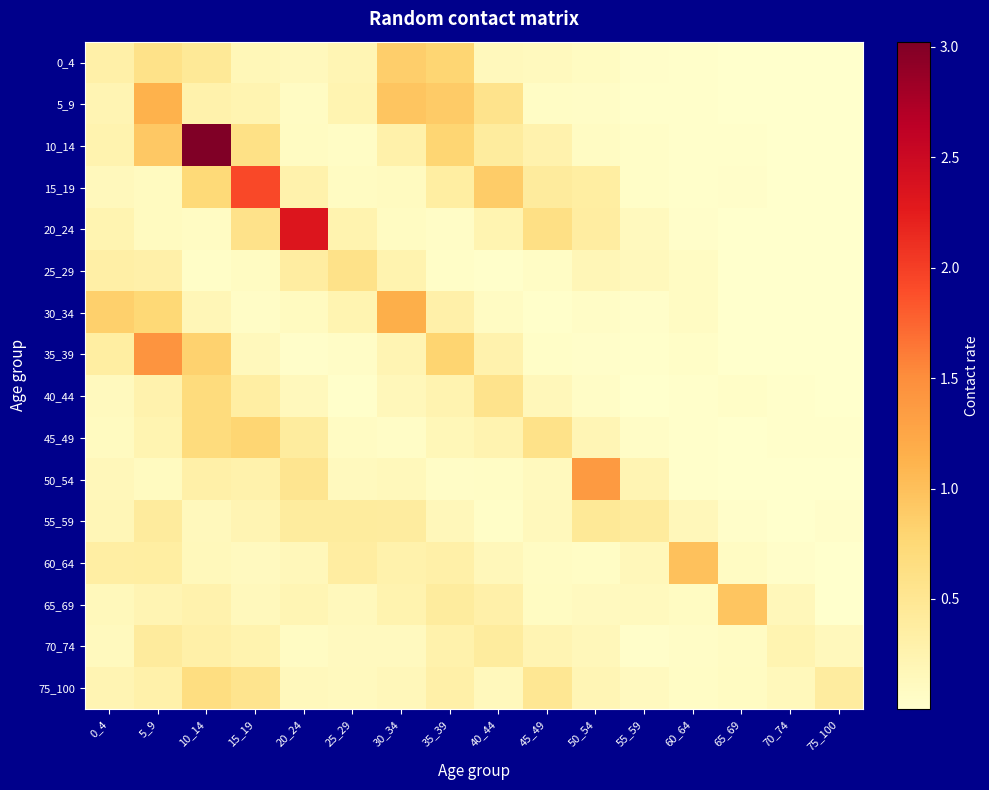

Reading left to right, transcribe all the data shown in this chart.

0_4: 0_4=0.3	5_9=0.6	10_14=0.5	15_19=0.2	20_24=0.1	25_29=0.2	30_34=0.9	35_39=0.8	40_44=0.1	45_49=0.1	50_54=0.1	55_59=0.0	60_64=0.0	65_69=0.0	70_74=0.0	75_100=0.0
5_9: 0_4=0.2	5_9=1.1	10_14=0.3	15_19=0.2	20_24=0.1	25_29=0.2	30_34=0.9	35_39=0.9	40_44=0.6	45_49=0.1	50_54=0.1	55_59=0.0	60_64=0.0	65_69=0.0	70_74=0.0	75_100=0.0
10_14: 0_4=0.3	5_9=0.9	10_14=3.0	15_19=0.6	20_24=0.1	25_29=0.1	30_34=0.3	35_39=0.8	40_44=0.4	45_49=0.3	50_54=0.1	55_59=0.0	60_64=0.0	65_69=0.0	70_74=0.0	75_100=0.0
15_19: 0_4=0.1	5_9=0.1	10_14=0.7	15_19=1.9	20_24=0.3	25_29=0.1	30_34=0.1	35_39=0.4	40_44=0.9	45_49=0.4	50_54=0.4	55_59=0.0	60_64=0.0	65_69=0.0	70_74=0.0	75_100=0.0
20_24: 0_4=0.2	5_9=0.1	10_14=0.1	15_19=0.6	20_24=2.3	25_29=0.3	30_34=0.1	35_39=0.1	40_44=0.2	45_49=0.6	50_54=0.4	55_59=0.1	60_64=0.0	65_69=0.0	70_74=0.0	75_100=0.0
25_29: 0_4=0.3	5_9=0.3	10_14=0.0	15_19=0.1	20_24=0.4	25_29=0.6	30_34=0.3	35_39=0.0	40_44=0.0	45_49=0.1	50_54=0.2	55_59=0.1	60_64=0.1	65_69=0.0	70_74=0.0	75_100=0.0
30_34: 0_4=0.8	5_9=0.8	10_14=0.2	15_19=0.1	20_24=0.1	25_29=0.2	30_34=1.2	35_39=0.3	40_44=0.1	45_49=0.0	50_54=0.1	55_59=0.0	60_64=0.1	65_69=0.0	70_74=0.0	75_100=0.0
35_39: 0_4=0.4	5_9=1.4	10_14=0.8	15_19=0.1	20_24=0.0	25_29=0.0	30_34=0.2	35_39=0.8	40_44=0.3	45_49=0.0	50_54=0.0	55_59=0.0	60_64=0.0	65_69=0.0	70_74=0.0	75_100=0.0
40_44: 0_4=0.1	5_9=0.3	10_14=0.7	15_19=0.4	20_24=0.1	25_29=0.0	30_34=0.2	35_39=0.2	40_44=0.6	45_49=0.2	50_54=0.1	55_59=0.0	60_64=0.0	65_69=0.0	70_74=0.0	75_100=0.0
45_49: 0_4=0.1	5_9=0.2	10_14=0.7	15_19=0.8	20_24=0.4	25_29=0.1	30_34=0.1	35_39=0.2	40_44=0.2	45_49=0.6	50_54=0.2	55_59=0.0	60_64=0.0	65_69=0.0	70_74=0.0	75_100=0.0
50_54: 0_4=0.2	5_9=0.1	10_14=0.3	15_19=0.3	20_24=0.5	25_29=0.1	30_34=0.1	35_39=0.1	40_44=0.1	45_49=0.1	50_54=1.4	55_59=0.2	60_64=0.0	65_69=0.0	70_74=0.0	75_100=0.0
55_59: 0_4=0.2	5_9=0.4	10_14=0.1	15_19=0.2	20_24=0.4	25_29=0.4	30_34=0.4	35_39=0.2	40_44=0.0	45_49=0.1	50_54=0.5	55_59=0.4	60_64=0.2	65_69=0.0	70_74=0.0	75_100=0.0
60_64: 0_4=0.4	5_9=0.4	10_14=0.2	15_19=0.1	20_24=0.2	25_29=0.4	30_34=0.3	35_39=0.3	40_44=0.2	45_49=0.1	50_54=0.1	55_59=0.2	60_64=1.0	65_69=0.1	70_74=0.0	75_100=0.0
65_69: 0_4=0.1	5_9=0.2	10_14=0.3	15_19=0.1	20_24=0.2	25_29=0.1	30_34=0.2	35_39=0.4	40_44=0.3	45_49=0.1	50_54=0.1	55_59=0.1	60_64=0.1	65_69=1.0	70_74=0.2	75_100=0.0
70_74: 0_4=0.1	5_9=0.4	10_14=0.3	15_19=0.3	20_24=0.1	25_29=0.1	30_34=0.1	35_39=0.3	40_44=0.4	45_49=0.2	50_54=0.2	55_59=0.0	60_64=0.1	65_69=0.1	70_74=0.2	75_100=0.1
75_100: 0_4=0.2	5_9=0.3	10_14=0.7	15_19=0.5	20_24=0.1	25_29=0.1	30_34=0.2	35_39=0.3	40_44=0.1	45_49=0.5	50_54=0.2	55_59=0.1	60_64=0.1	65_69=0.1	70_74=0.1	75_100=0.4